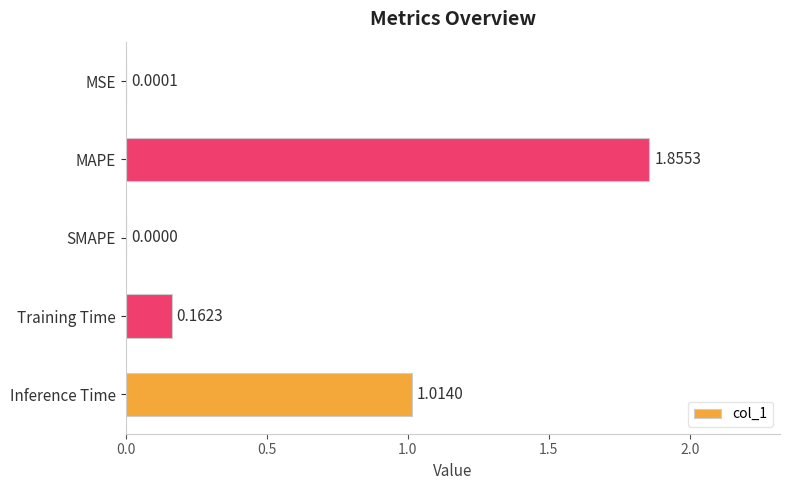

At which label is the value closest to 0?

SMAPE